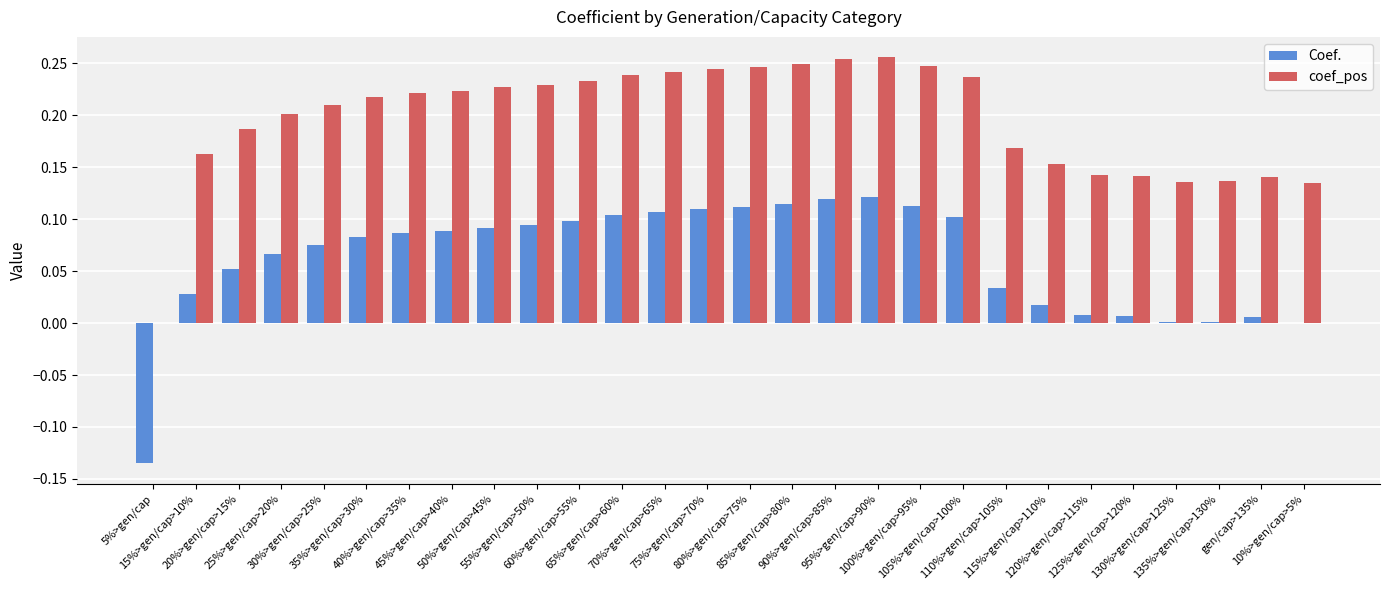

What is the sum of all coef_pos values?

5.5